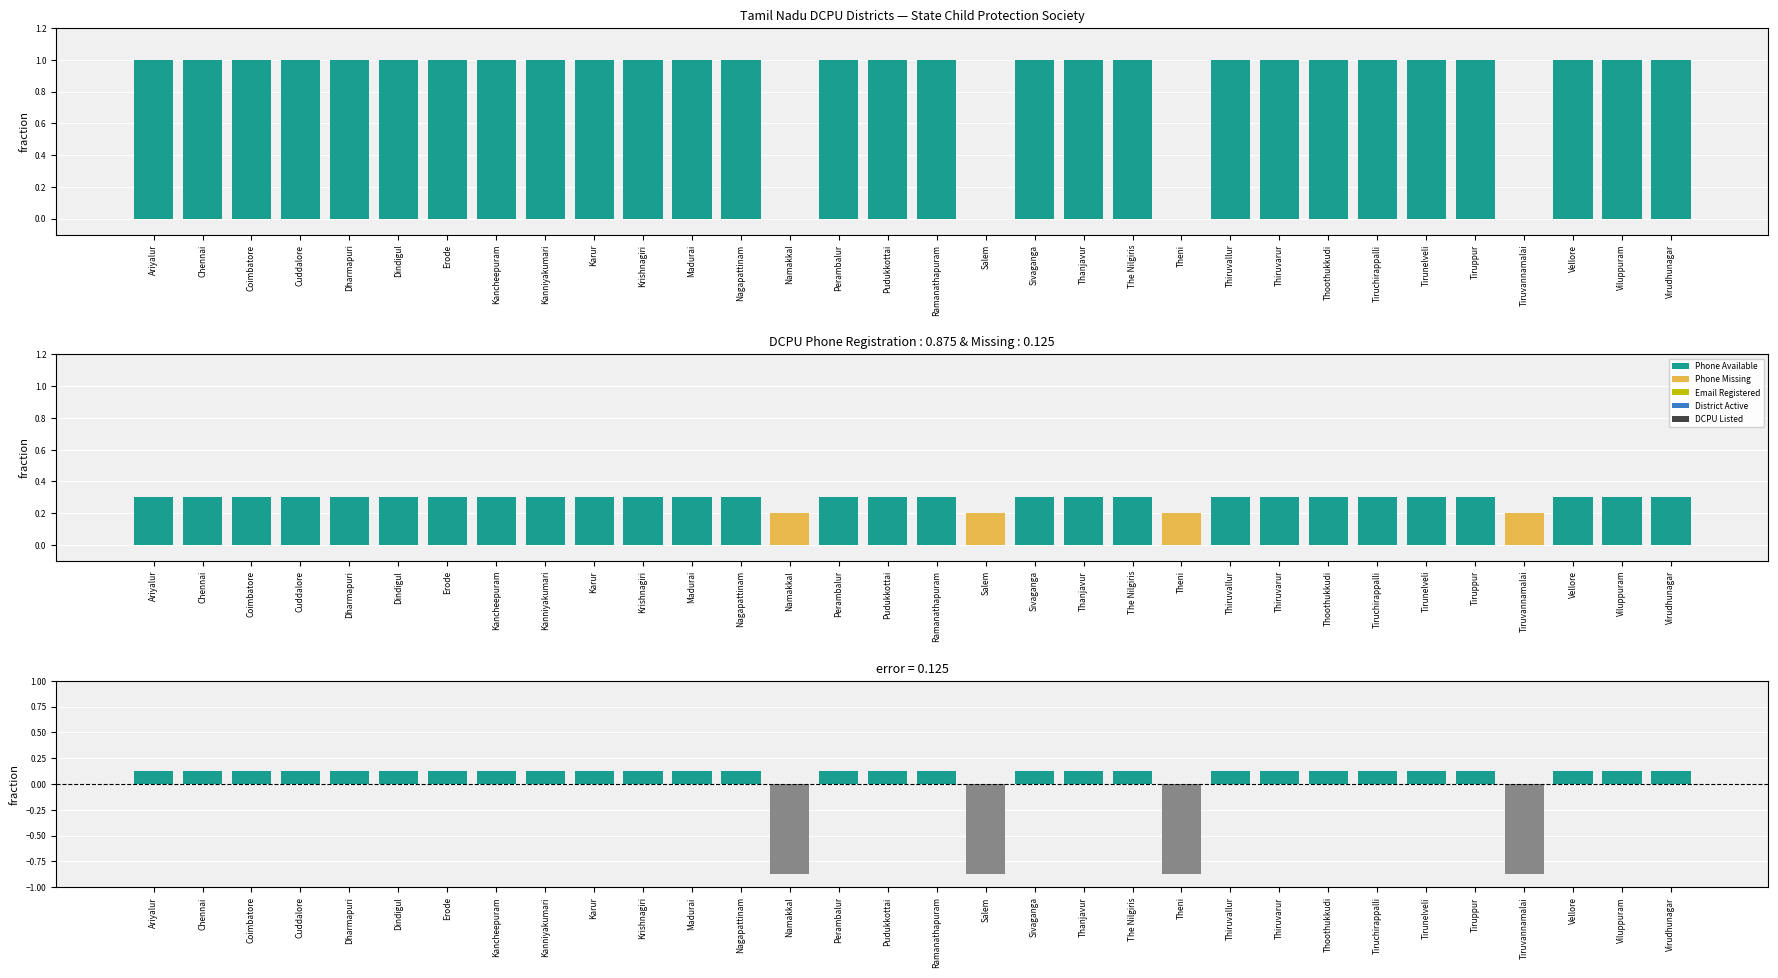

Reading left to right, extract all data points from this chart.

Districts: 1.0	1.0	1.0	1.0	1.0	1.0	1.0	1.0	1.0	1.0	1.0	1.0	1.0	0.0	1.0	1.0	1.0	0.0	1.0	1.0	1.0	0.0	1.0	1.0	1.0	1.0	1.0	1.0	0.0	1.0	1.0	1.0
Phone Available: 0.3	0.3	0.3	0.3	0.3	0.3	0.3	0.3	0.3	0.3	0.3	0.3	0.3	0.0	0.3	0.3	0.3	0.0	0.3	0.3	0.3	0.0	0.3	0.3	0.3	0.3	0.3	0.3	0.0	0.3	0.3	0.3
Phone Missing: 0.0	0.0	0.0	0.0	0.0	0.0	0.0	0.0	0.0	0.0	0.0	0.0	0.0	0.2	0.0	0.0	0.0	0.2	0.0	0.0	0.0	0.2	0.0	0.0	0.0	0.0	0.0	0.0	0.2	0.0	0.0	0.0
Deviation from mean: 0.1	0.1	0.1	0.1	0.1	0.1	0.1	0.1	0.1	0.1	0.1	0.1	0.1	-0.9	0.1	0.1	0.1	-0.9	0.1	0.1	0.1	-0.9	0.1	0.1	0.1	0.1	0.1	0.1	-0.9	0.1	0.1	0.1